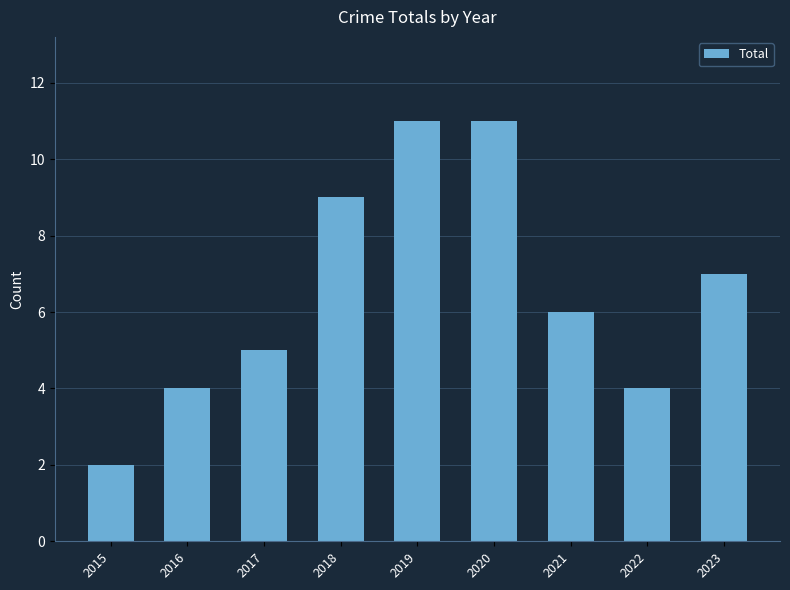

Is it true that the value at 2023 is 3?

False